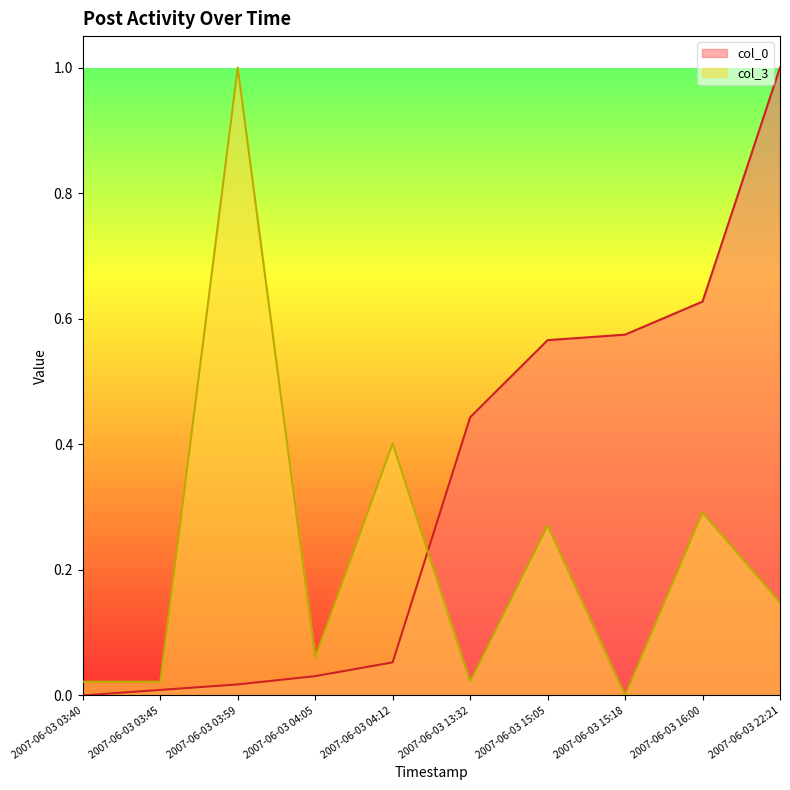

Reading left to right, what are all the values shown in this chart?

col_0: 2007-06-03 03:40=0.0	2007-06-03 03:45=0.0	2007-06-03 03:59=0.0	2007-06-03 04:05=0.0	2007-06-03 04:12=0.1	2007-06-03 13:32=0.4	2007-06-03 15:05=0.6	2007-06-03 15:18=0.6	2007-06-03 16:00=0.6	2007-06-03 22:21=1.0
col_3: 2007-06-03 03:40=0.0	2007-06-03 03:45=0.0	2007-06-03 03:59=1.0	2007-06-03 04:05=0.1	2007-06-03 04:12=0.4	2007-06-03 13:32=0.0	2007-06-03 15:05=0.3	2007-06-03 15:18=0.0	2007-06-03 16:00=0.3	2007-06-03 22:21=0.1